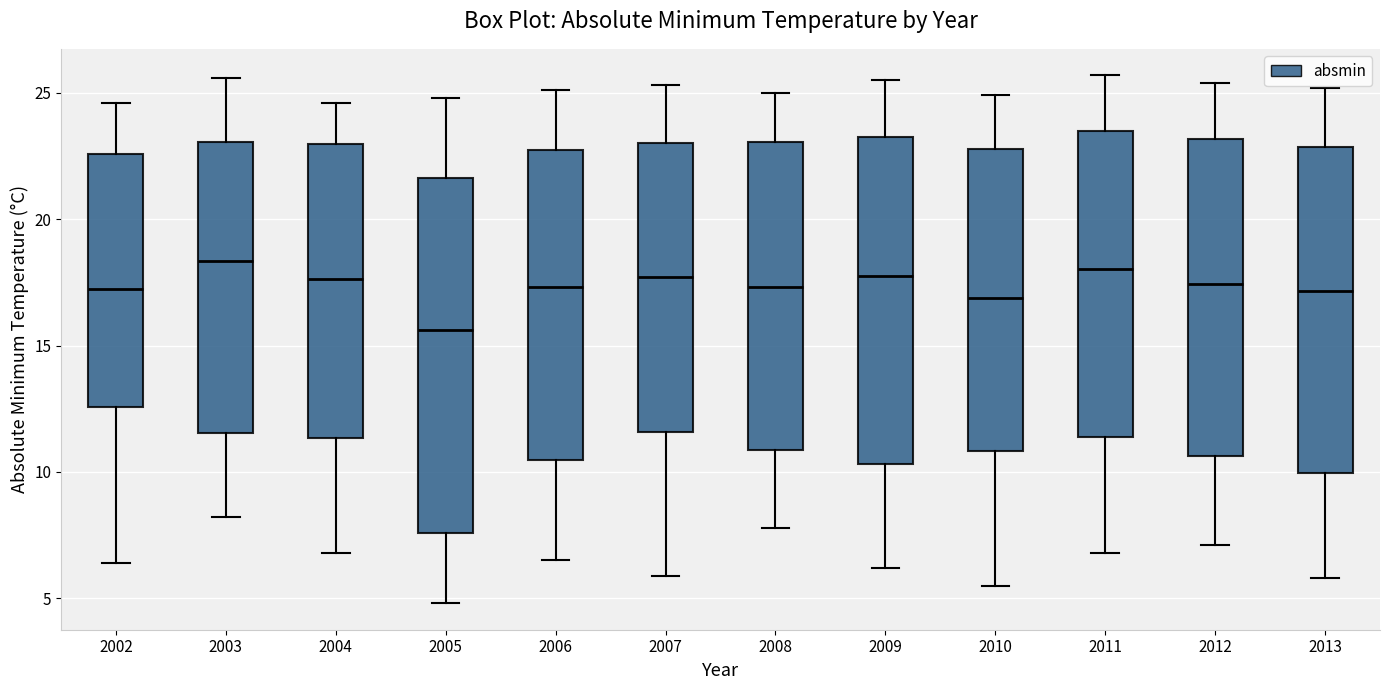

Reading left to right, transcribe this box plot: for each box, give where its median line is, the range the box spans, and where its two whiskers end, as read against the y-axis. The values are not printed on the chart, so give them approximately, as read against the axis.

2002: median 17.5, box 12.5 to 22.5, whiskers 6.5 to 24.5
2003: median 18.5, box 11.5 to 23.0, whiskers 8.0 to 25.5
2004: median 17.5, box 11.5 to 23.0, whiskers 7.0 to 24.5
2005: median 15.5, box 7.5 to 21.5, whiskers 5.0 to 25.0
2006: median 17.5, box 10.5 to 23.0, whiskers 6.5 to 25.0
2007: median 17.5, box 11.5 to 23.0, whiskers 6.0 to 25.5
2008: median 17.5, box 11.0 to 23.0, whiskers 8.0 to 25.0
2009: median 18.0, box 10.5 to 23.5, whiskers 6.0 to 25.5
2010: median 17.0, box 11.0 to 23.0, whiskers 5.5 to 25.0
2011: median 18.0, box 11.5 to 23.5, whiskers 7.0 to 25.5
2012: median 17.5, box 10.5 to 23.0, whiskers 7.0 to 25.5
2013: median 17.0, box 10.0 to 23.0, whiskers 6.0 to 25.0